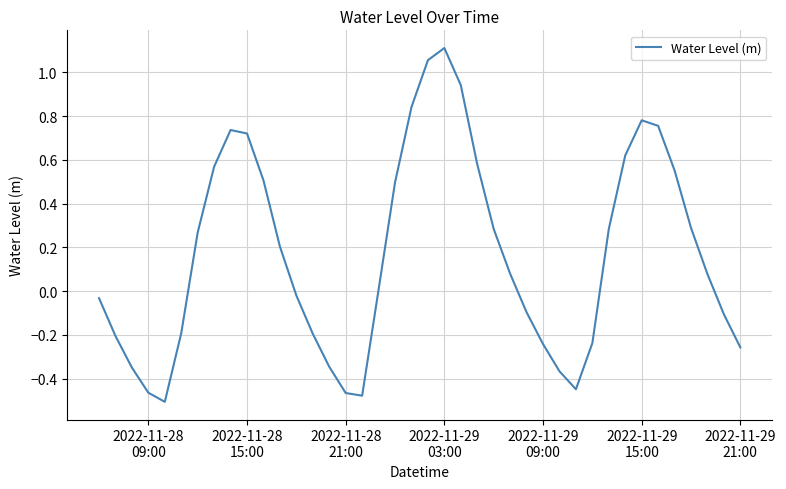

What is the difference between the maximum and minimum values?

1.6